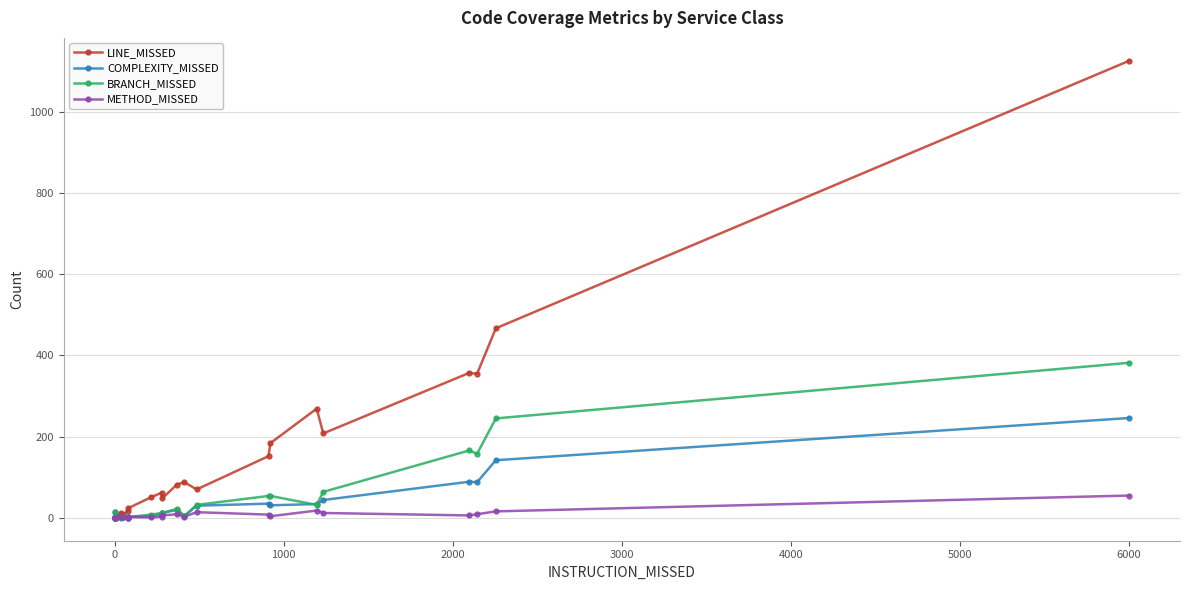

Reading left to right, extract all data points from this chart.

LINE_MISSED: 0	0	0	0	1	12	7	18	24	51	62	48	82	88	70	152	184	269	208	357	355	467	1126
COMPLEXITY_MISSED: 3	2	0	14	1	1	3	0	3	5	9	12	20	5	30	35	31	34	44	89	88	142	246
BRANCH_MISSED: 3	2	0	14	0	0	2	0	2	8	12	12	22	4	32	54	54	32	64	166	158	245	382
METHOD_MISSED: 0	0	0	0	1	1	2	0	2	1	3	6	9	3	14	8	4	18	12	6	9	16	55